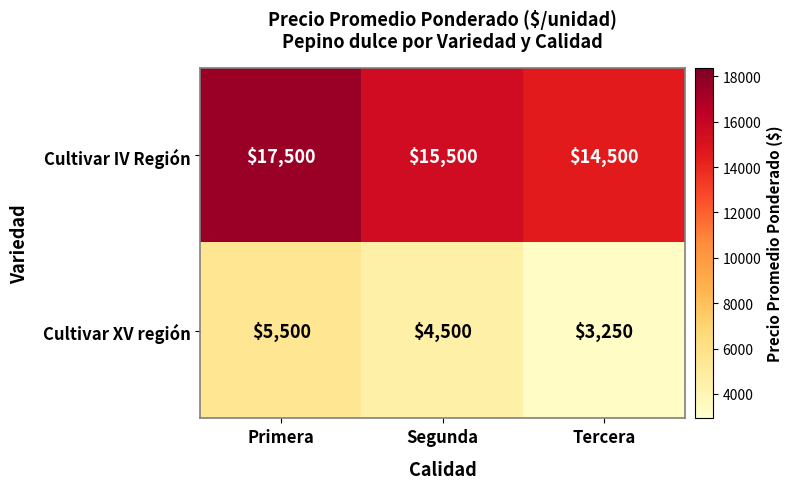

The value of Cultivar IV Región at Tercera is 5993. True or false?

False